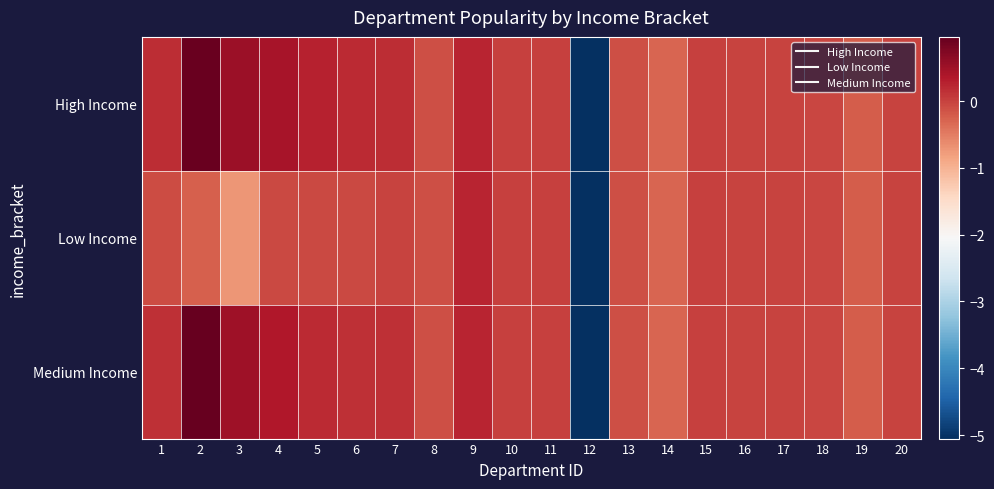

Which series has the largest total across all categories?

High Income